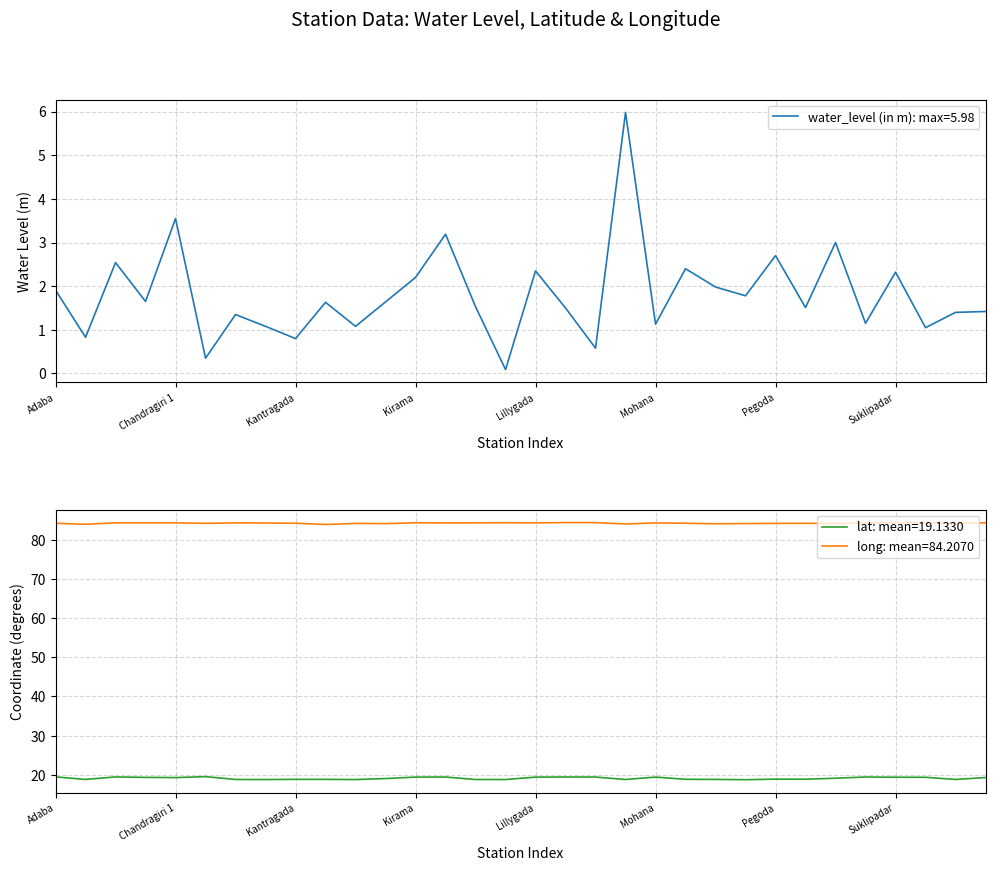

True or false: lat and water_level (in m) intersect in this chart.

False